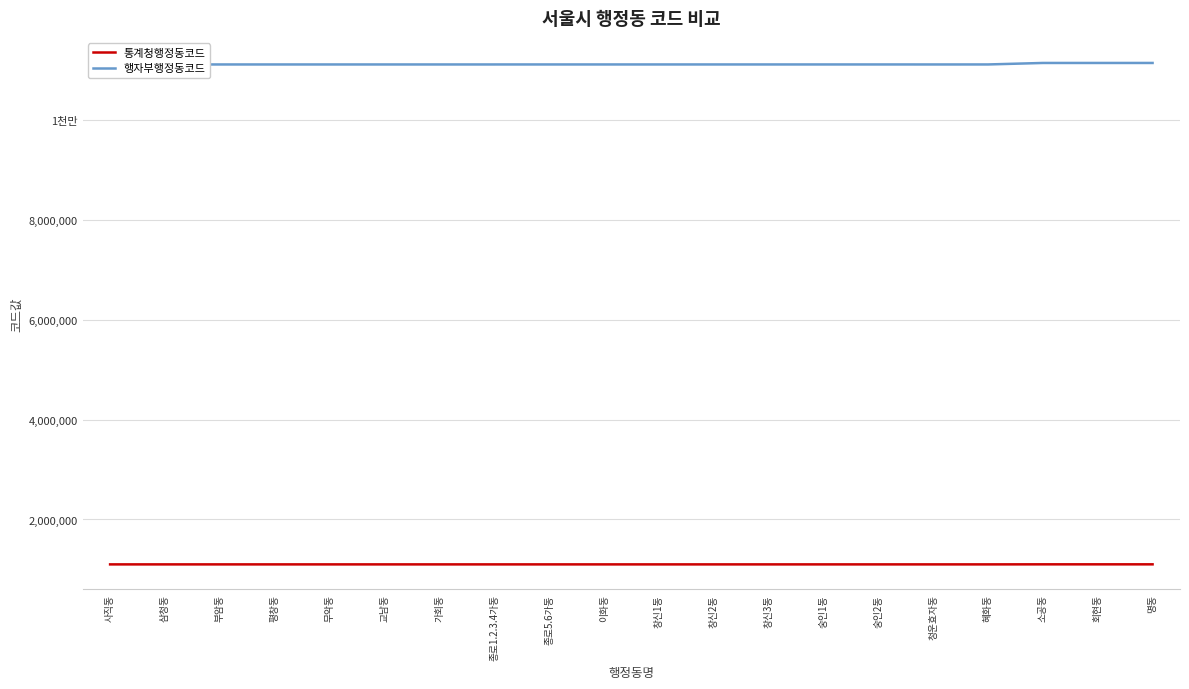

At which category does 행자부행정동코드 reach its first local peak?

숭인2동